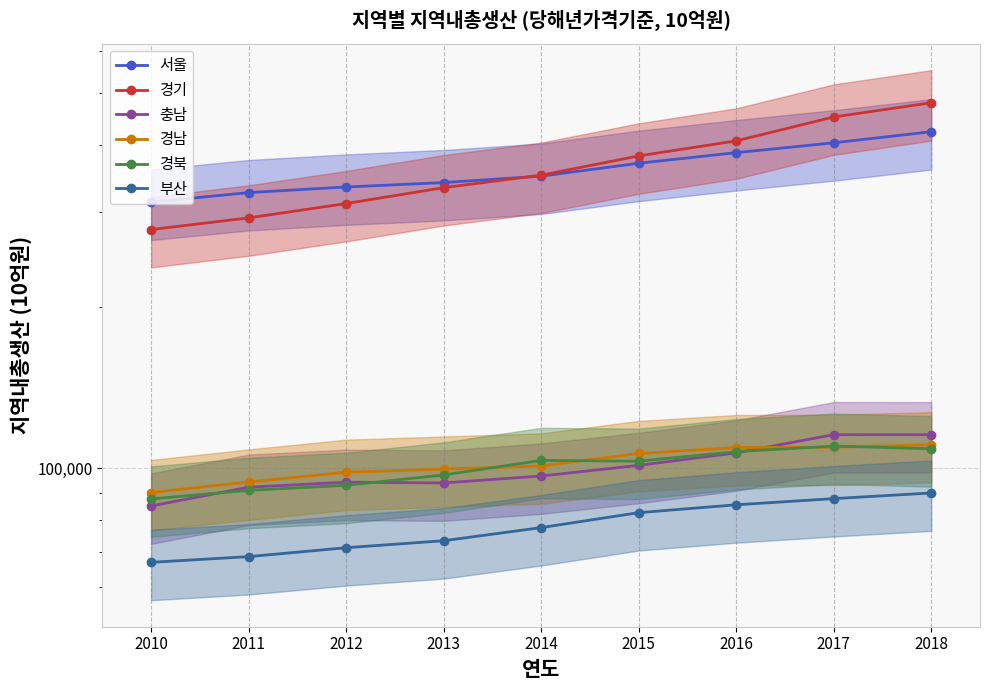

Does the chart display data point markers on the line(s)?

Yes